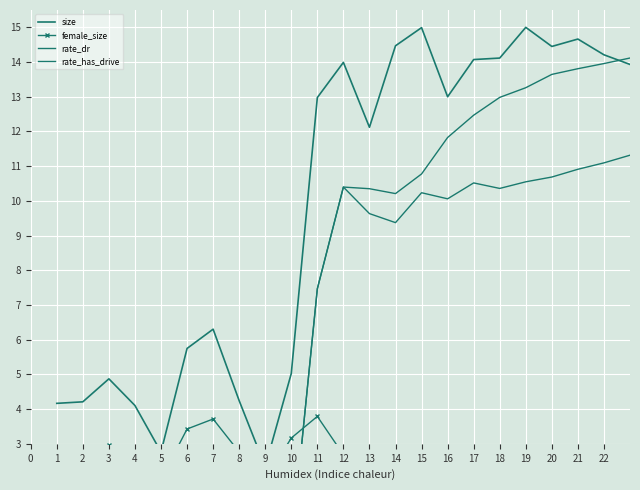

True or false: female_size and rate_has_drive cross at least once.

True